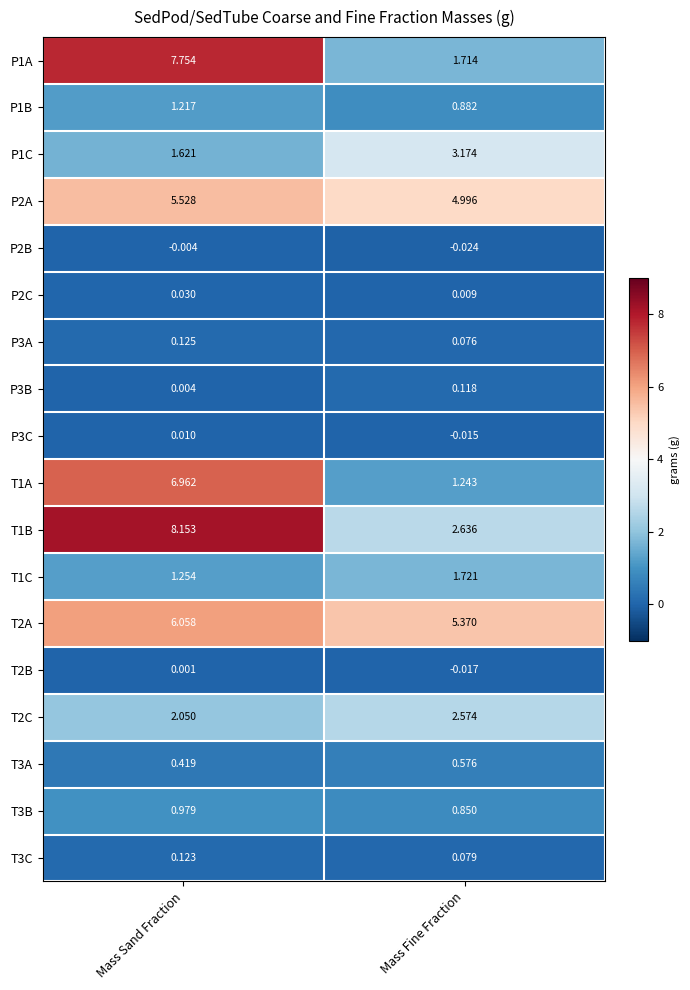

At which label is P3B closest to 0?

Mass Sand Fraction